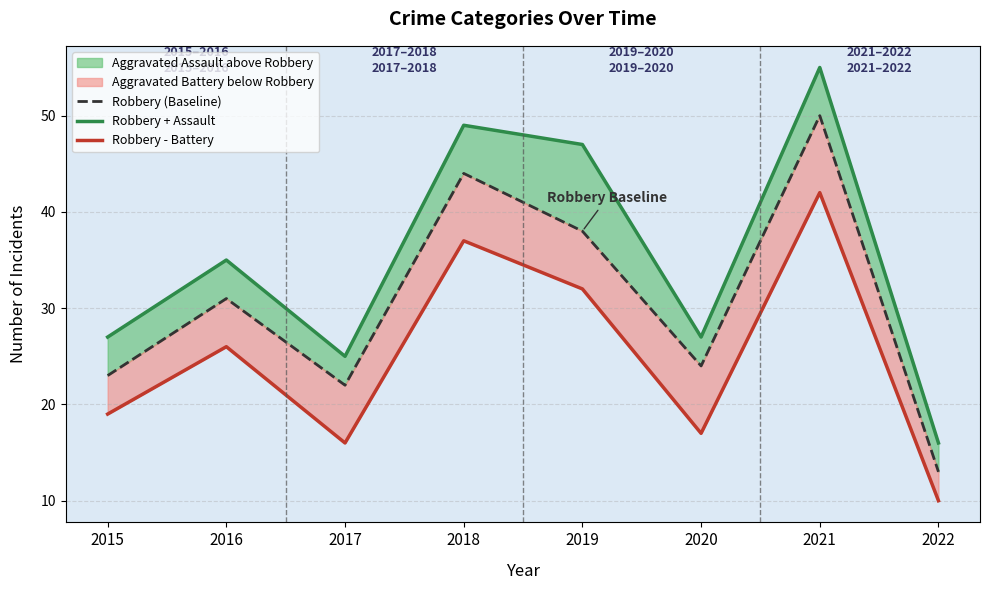

Reading left to right, extract all data points from this chart.

Robbery (Baseline): 2015=23	2016=31	2017=22	2018=44	2019=38	2020=24	2021=50	2022=13
Robbery + Assault: 2015=27	2016=35	2017=25	2018=49	2019=47	2020=27	2021=55	2022=16
Robbery - Battery: 2015=19	2016=26	2017=16	2018=37	2019=32	2020=17	2021=42	2022=10